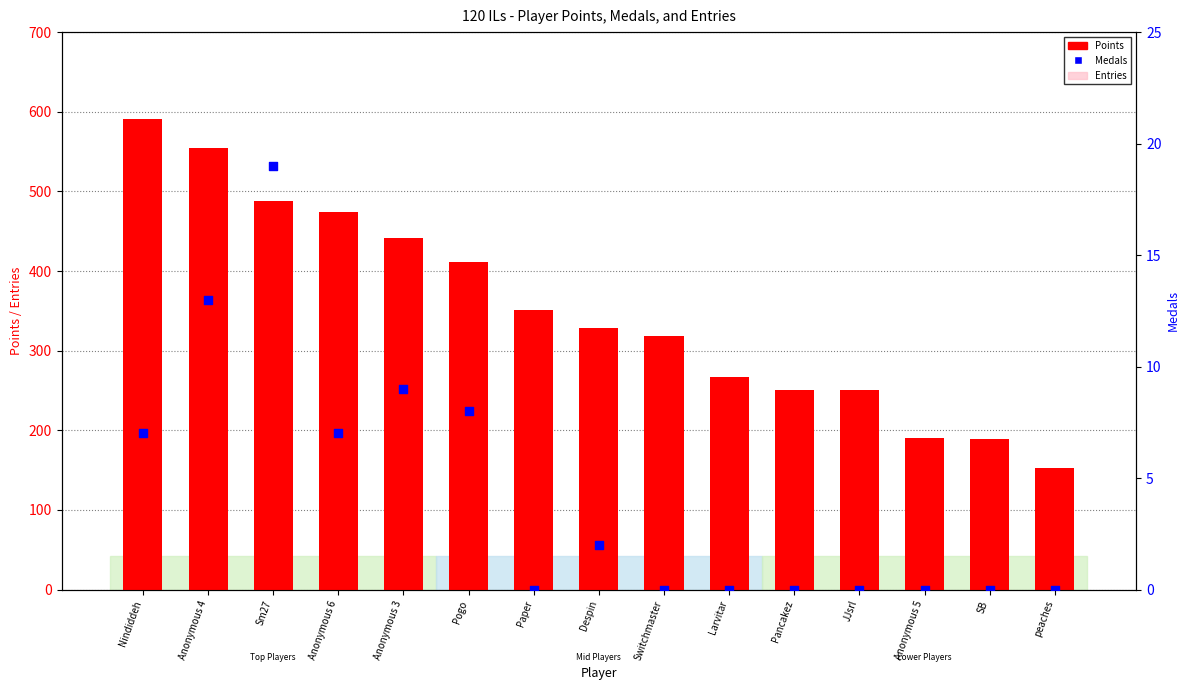

Is the value of Points at Nindiddeh greater than the value of Medals at Sm27?

Yes